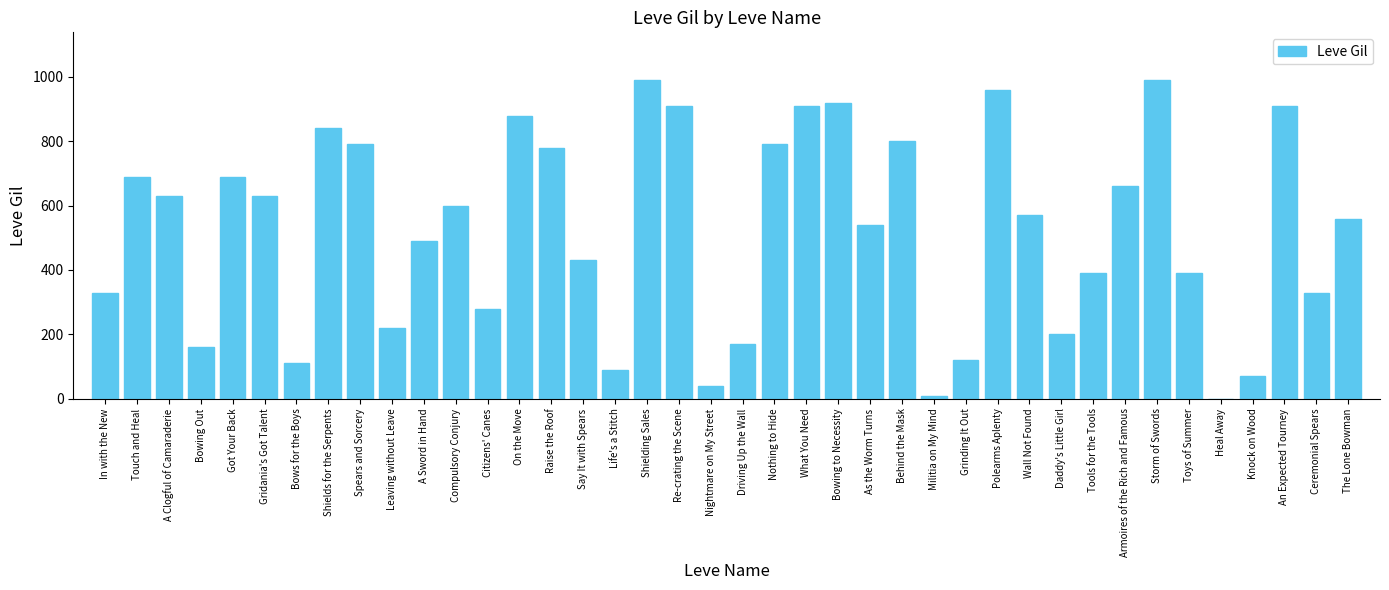

What is the greatest value displayed?

990